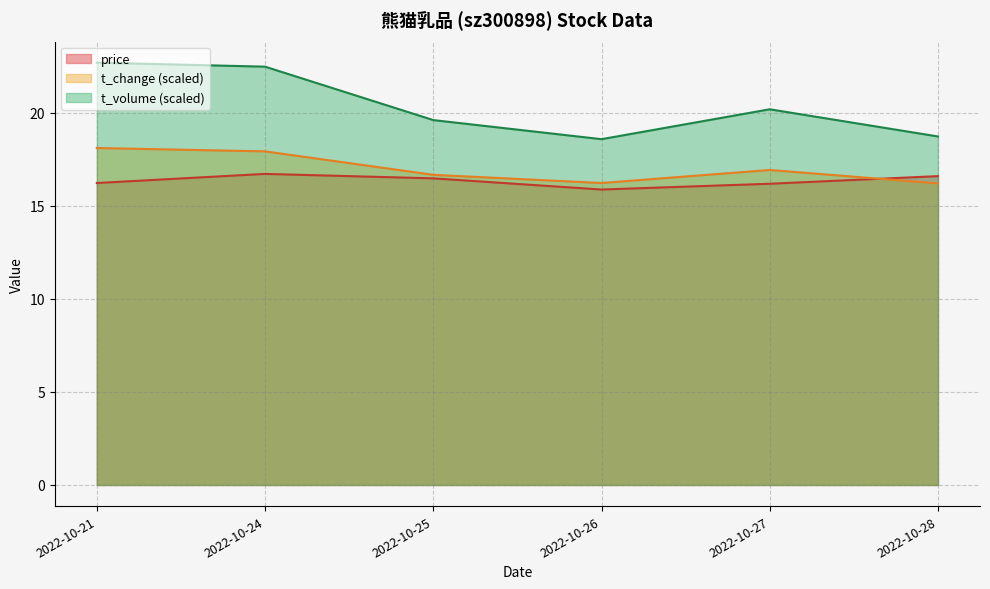

Which series has the largest total across all categories?

t_volume (scaled)